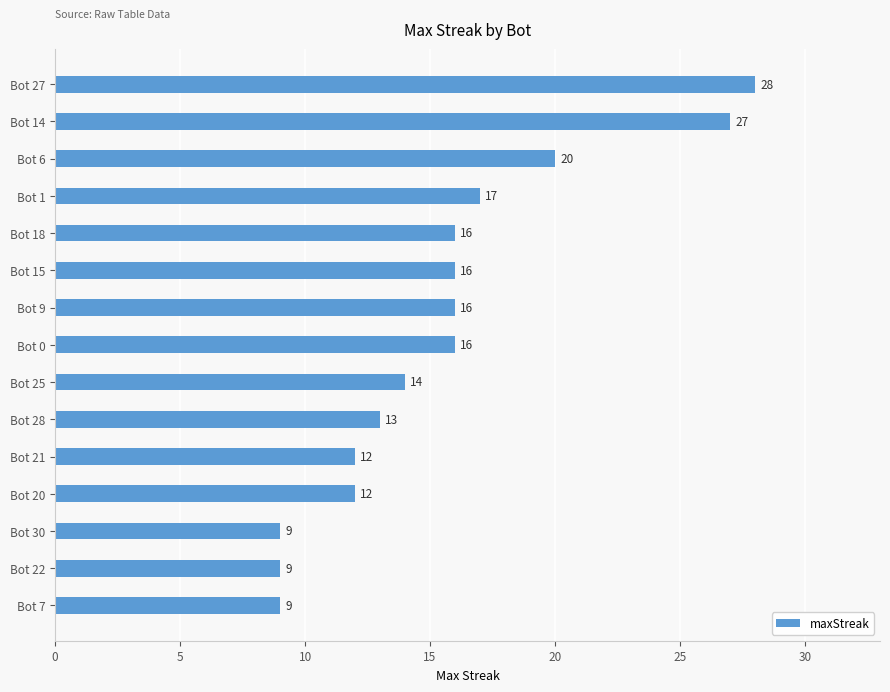

The value at Bot 14 is 27. True or false?

True